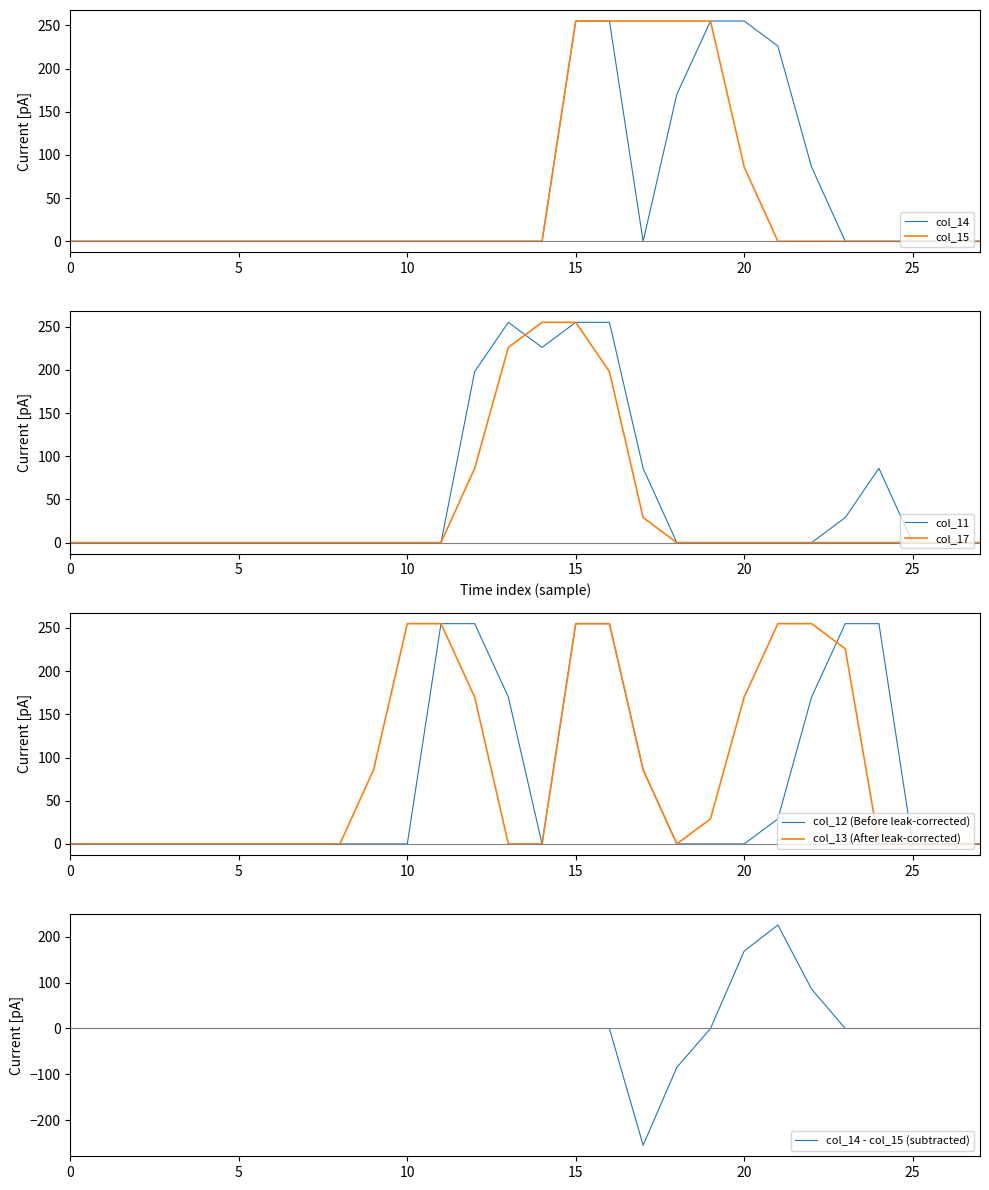

The col_15 series shows 98 at 15. True or false?

False